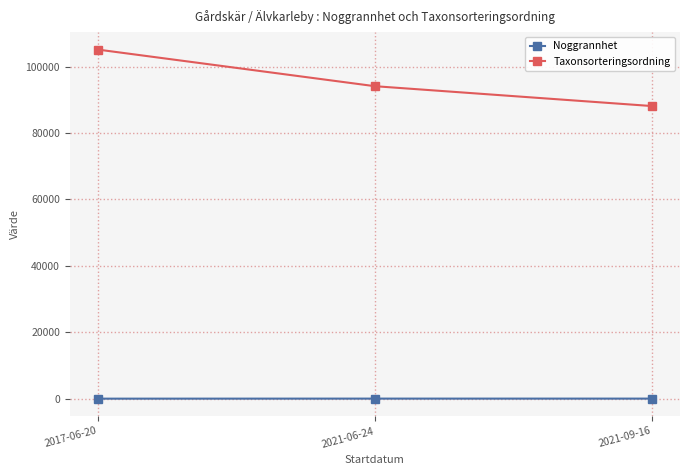

What is the difference between the maximum and minimum values in the Noggrannhet series?

15.0